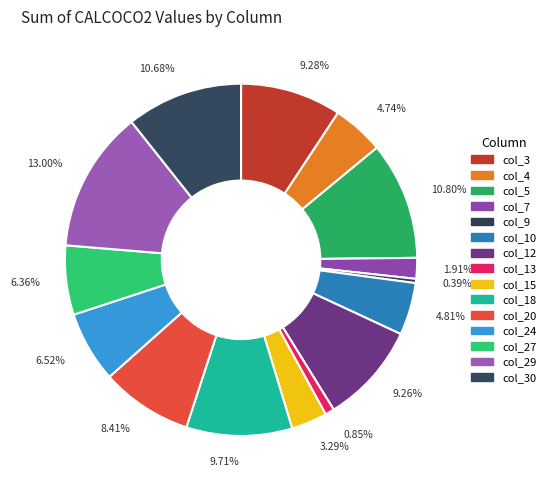

How many slices are in this pie chart?

15